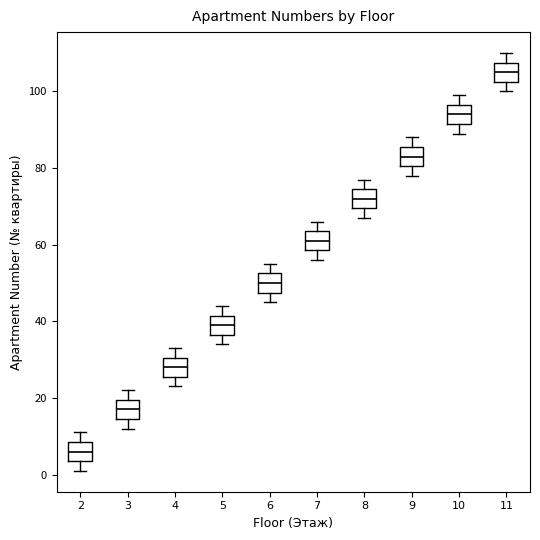

Which box's median line is the highest?

11